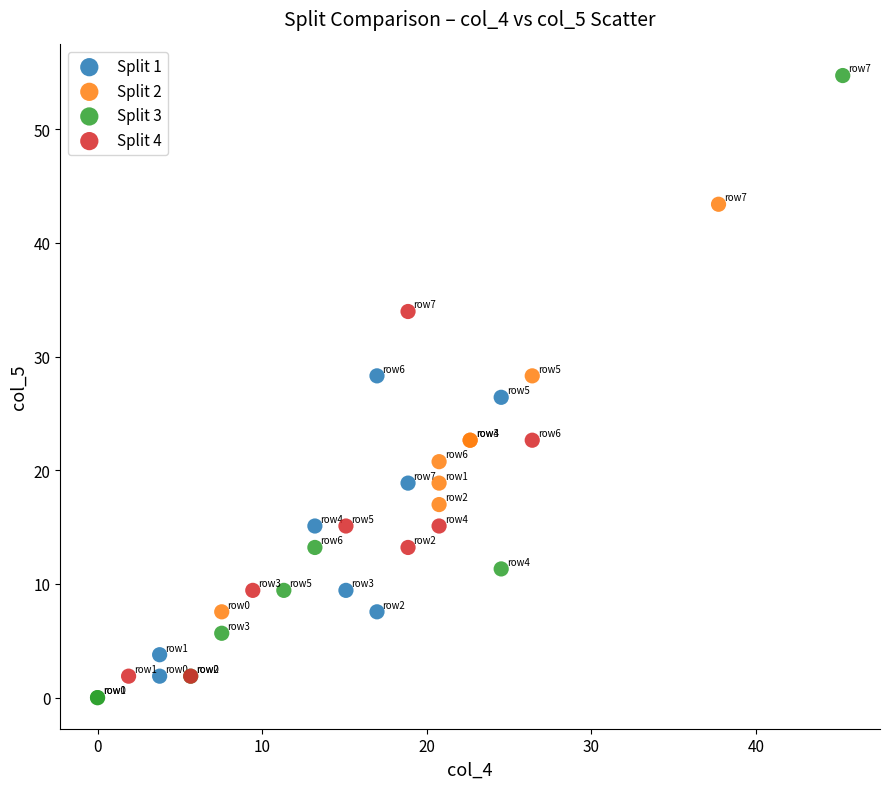

Which series reaches the maximum Y coordinate?

Split 3